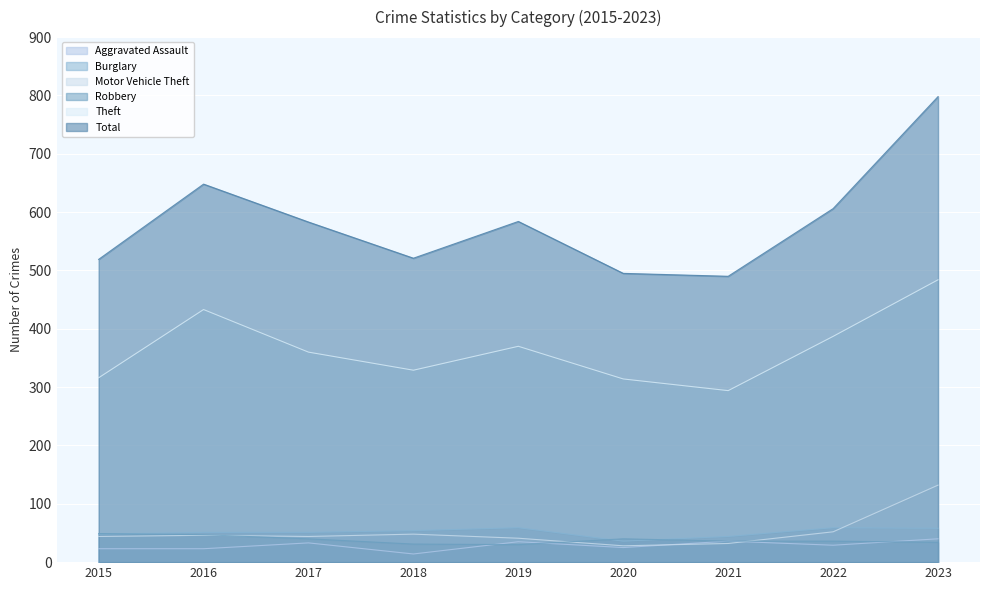

What are all the series names shown in the legend?

Aggravated Assault, Burglary, Motor Vehicle Theft, Robbery, Theft, Total